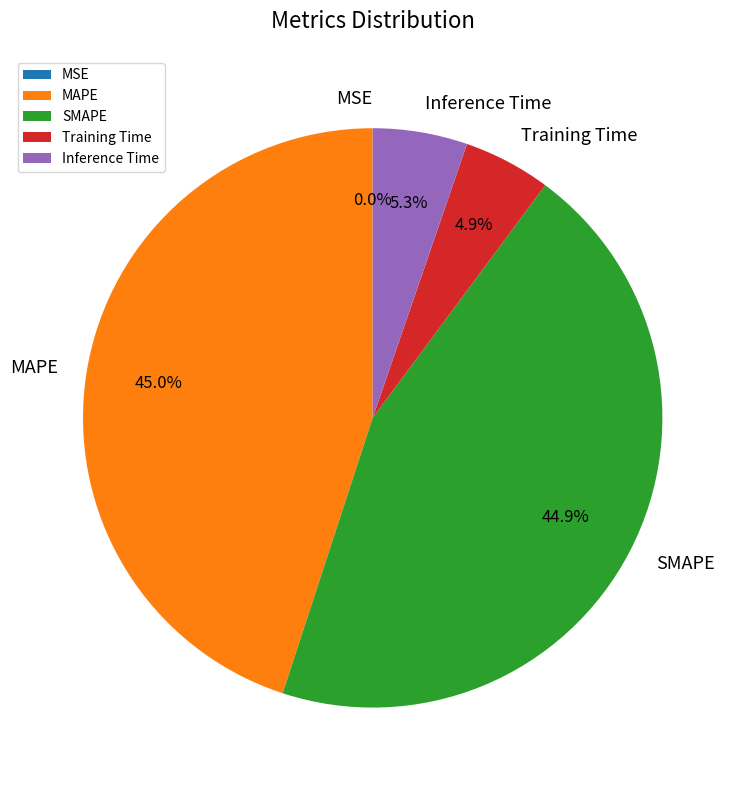

To the nearest percent, what is the difference between the MAPE and Inference Time slice percentages?

40%